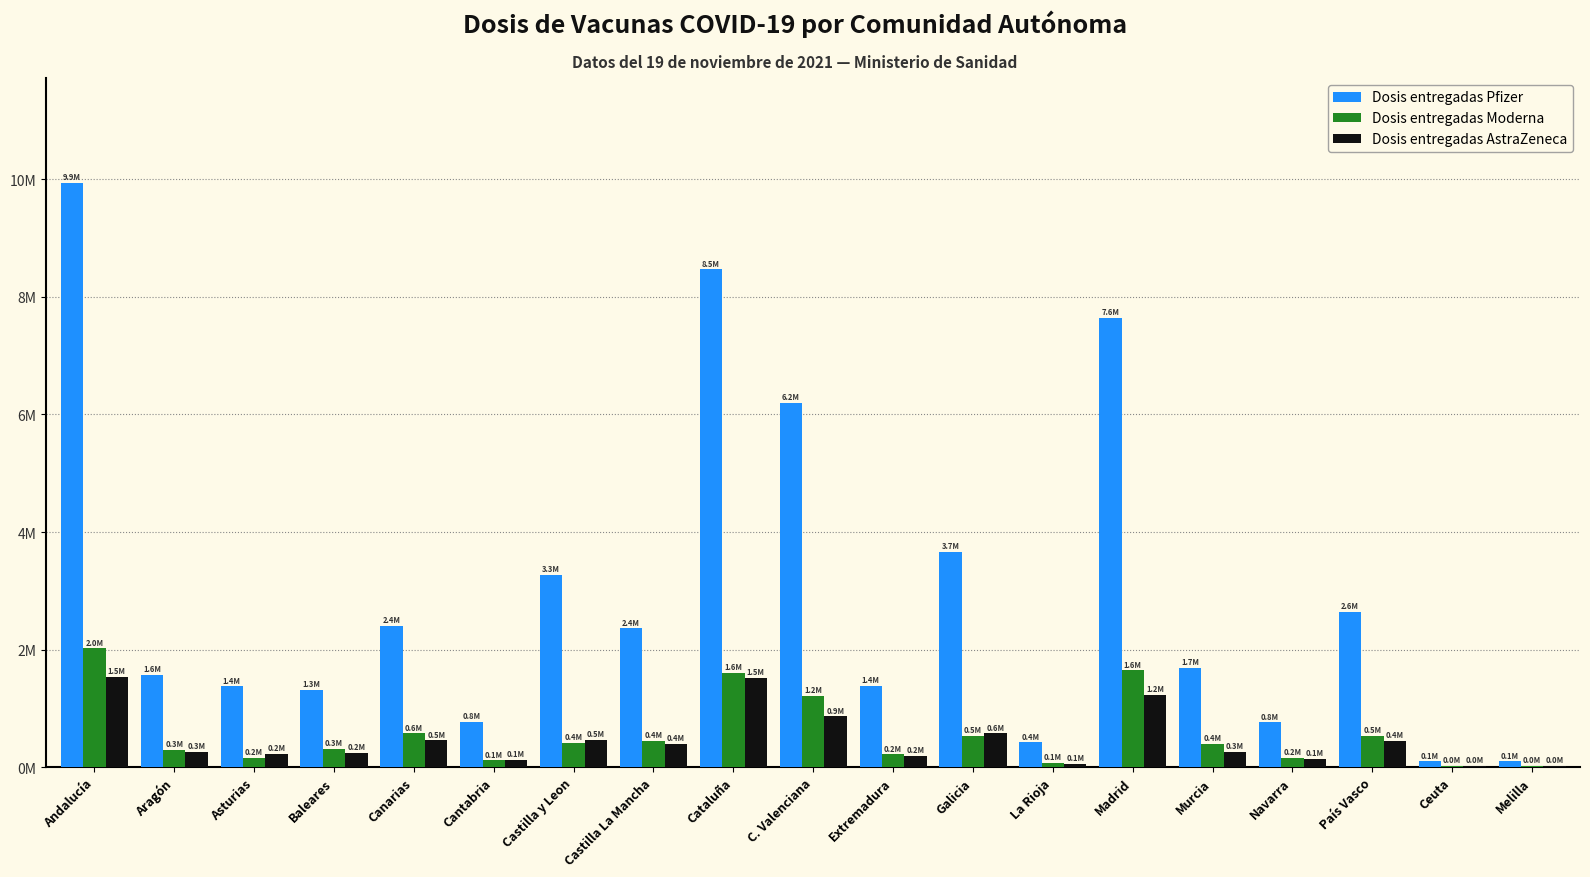

What is the difference between the second highest and second lowest values in the Dosis entregadas Moderna series?

1622300